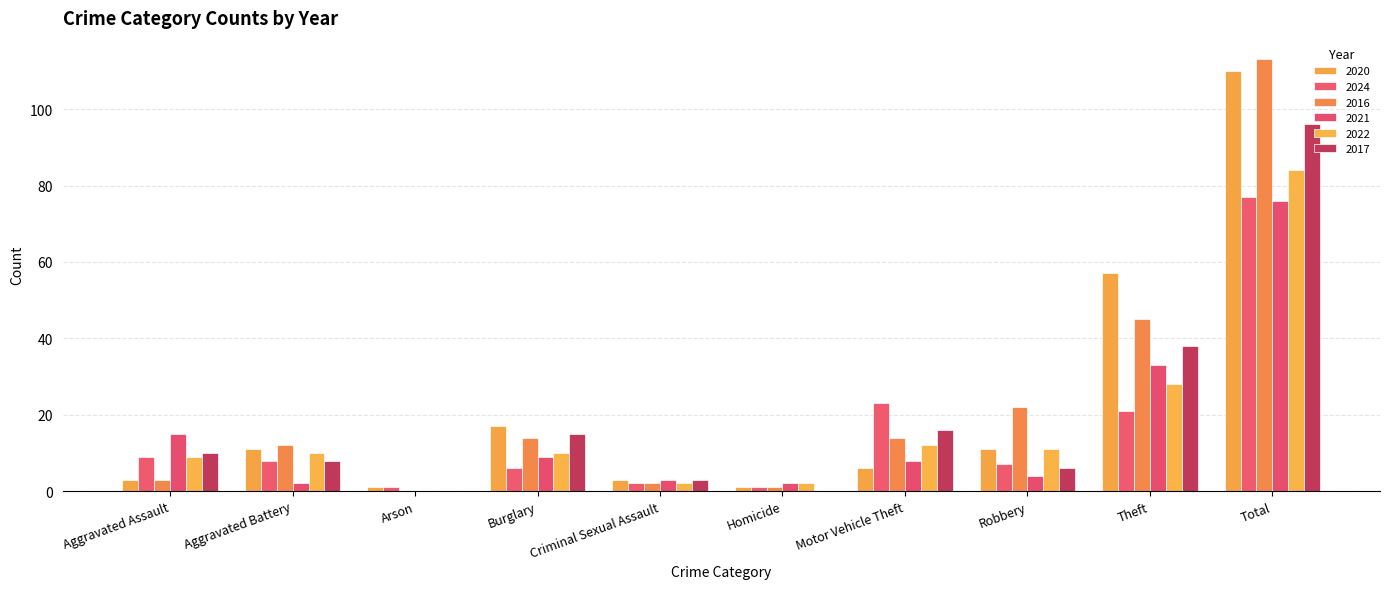

How many groups of bars are there?

10